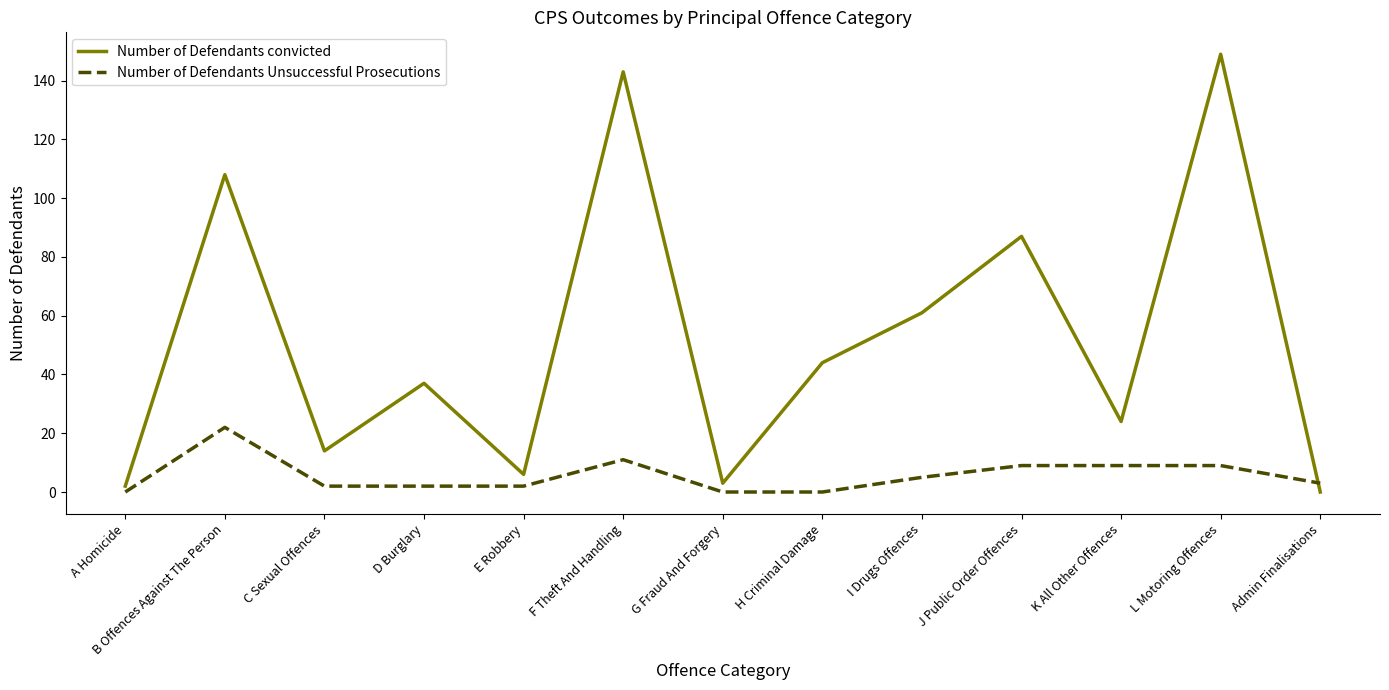

The value of Number of Defendants convicted at I Drugs Offences is 61. True or false?

True